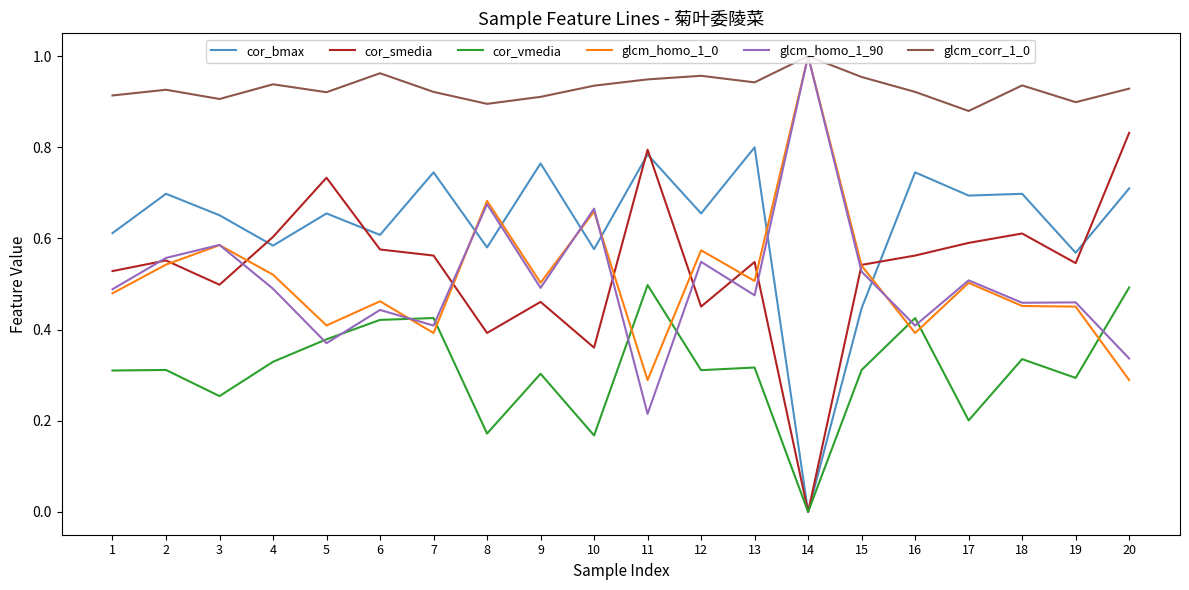

Which series has the widest spread of values?

cor_smedia